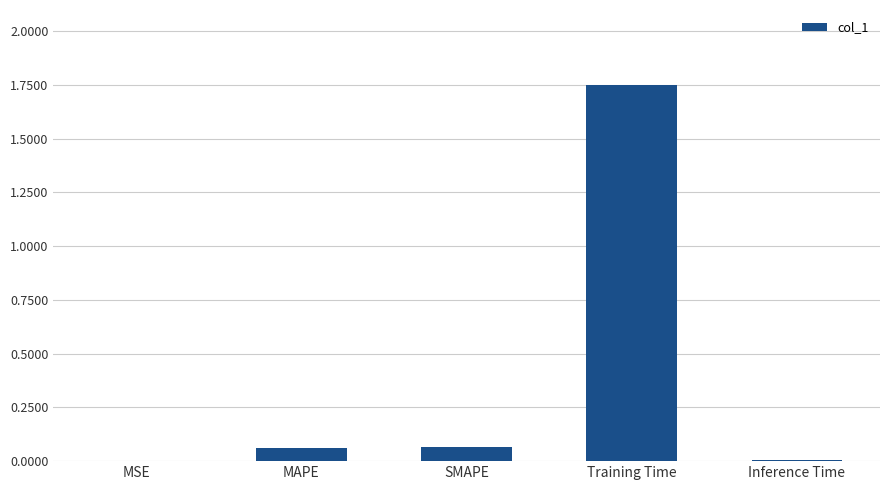

Is it true that the value at SMAPE is 0.0?

False